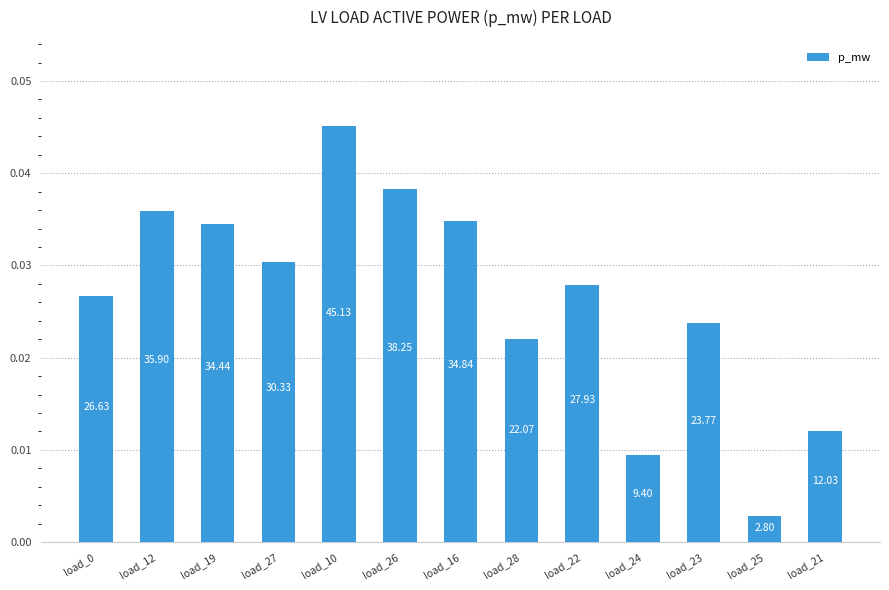

Where is the data nearest to the value 0?

load_25